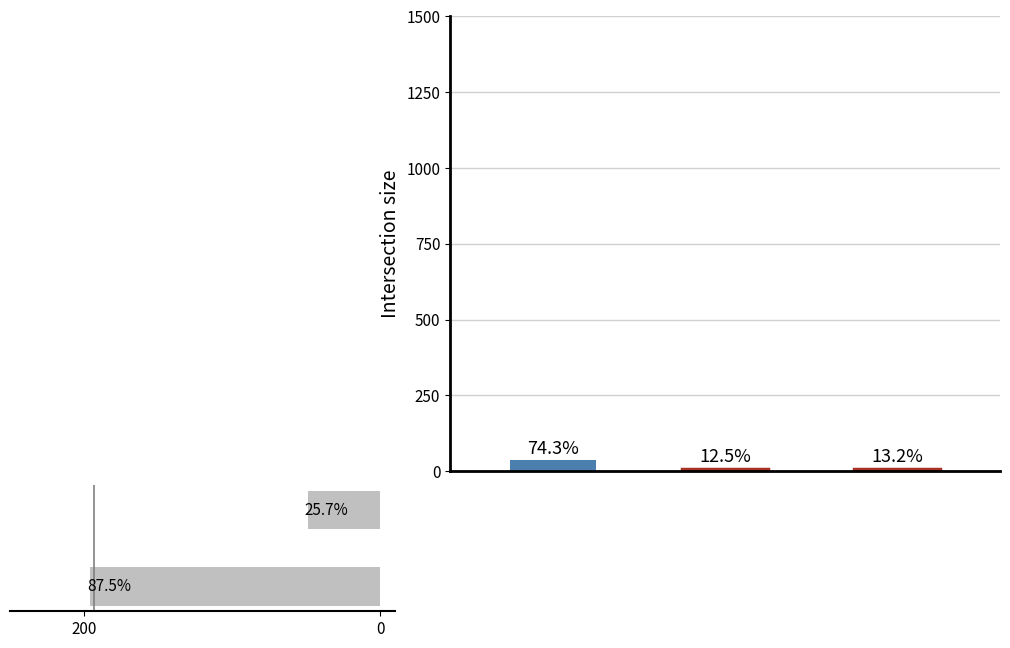

What is the change in value from 200 to 0?

-147